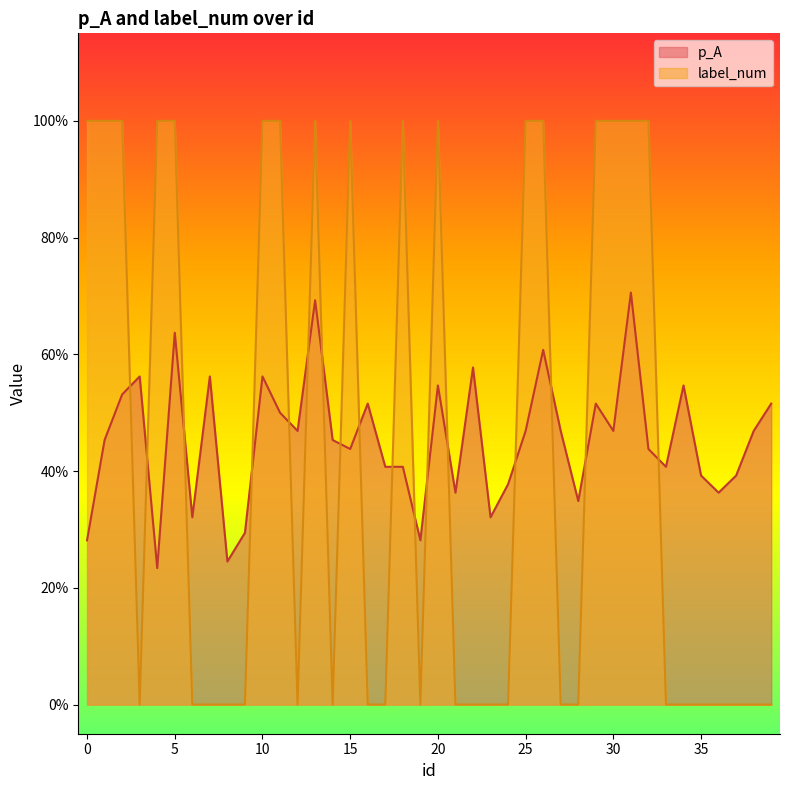

Which series ends up on top after the final intersection of p_A and label_num?

p_A